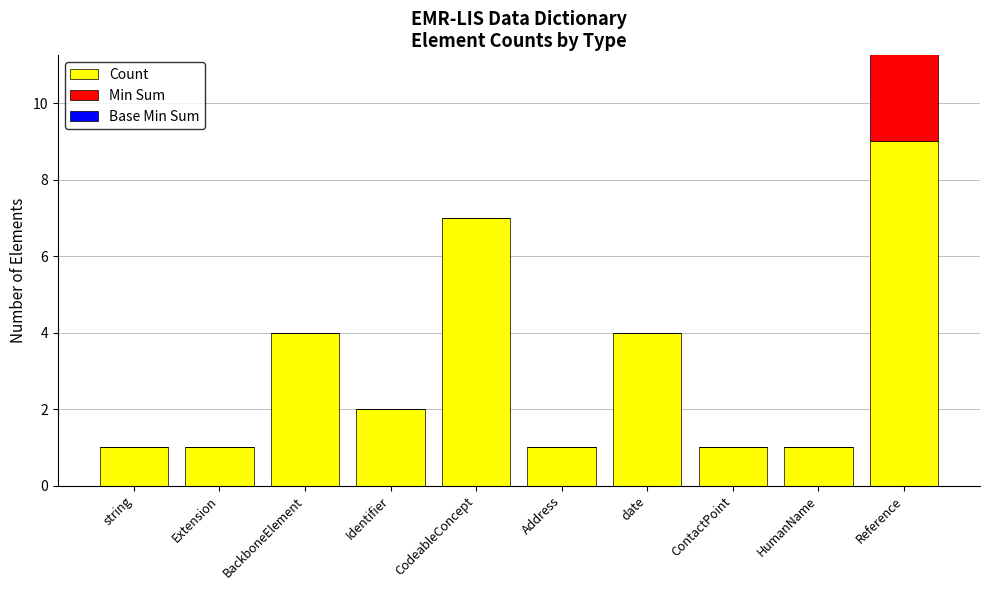

How many distinct data groups are displayed?

3